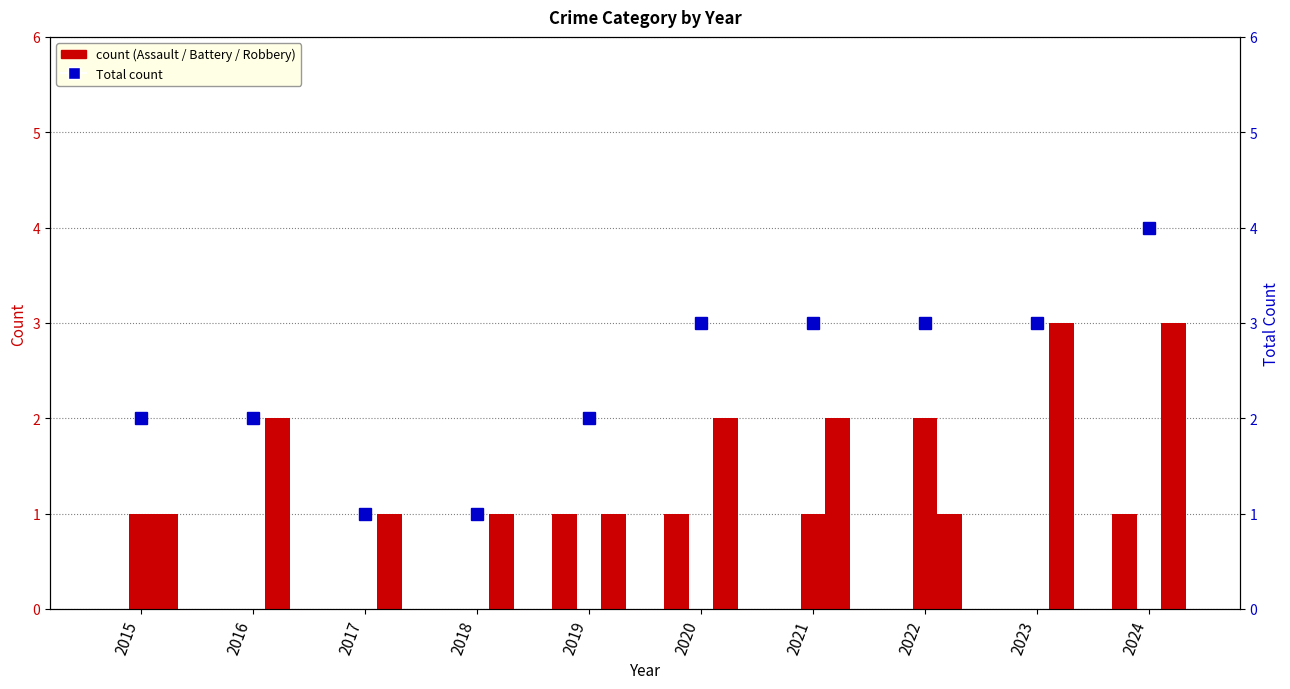

What is the value of the Aggravated Assault bar at the 5th from the left?

1